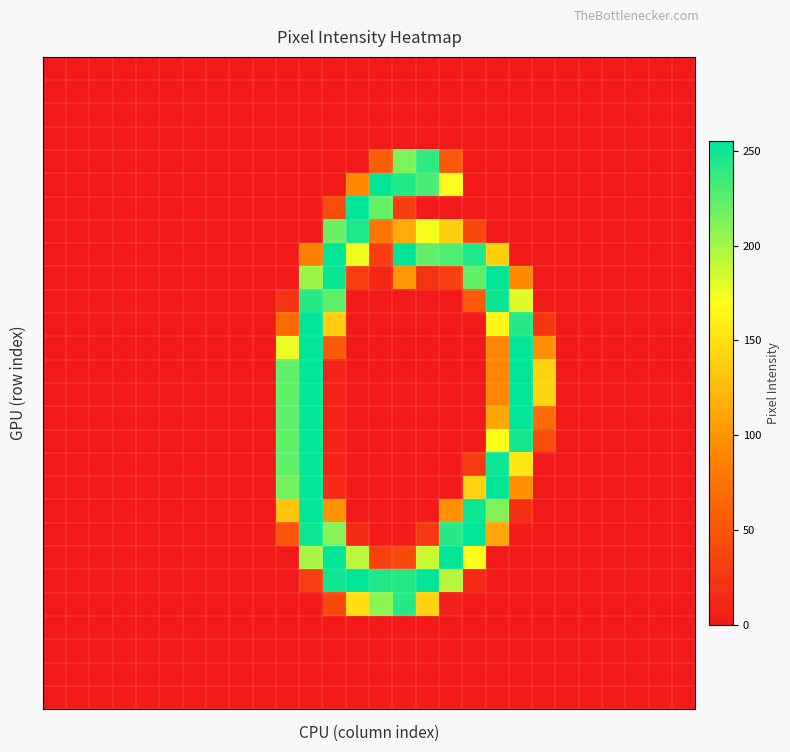

What is the greatest value displayed?

255